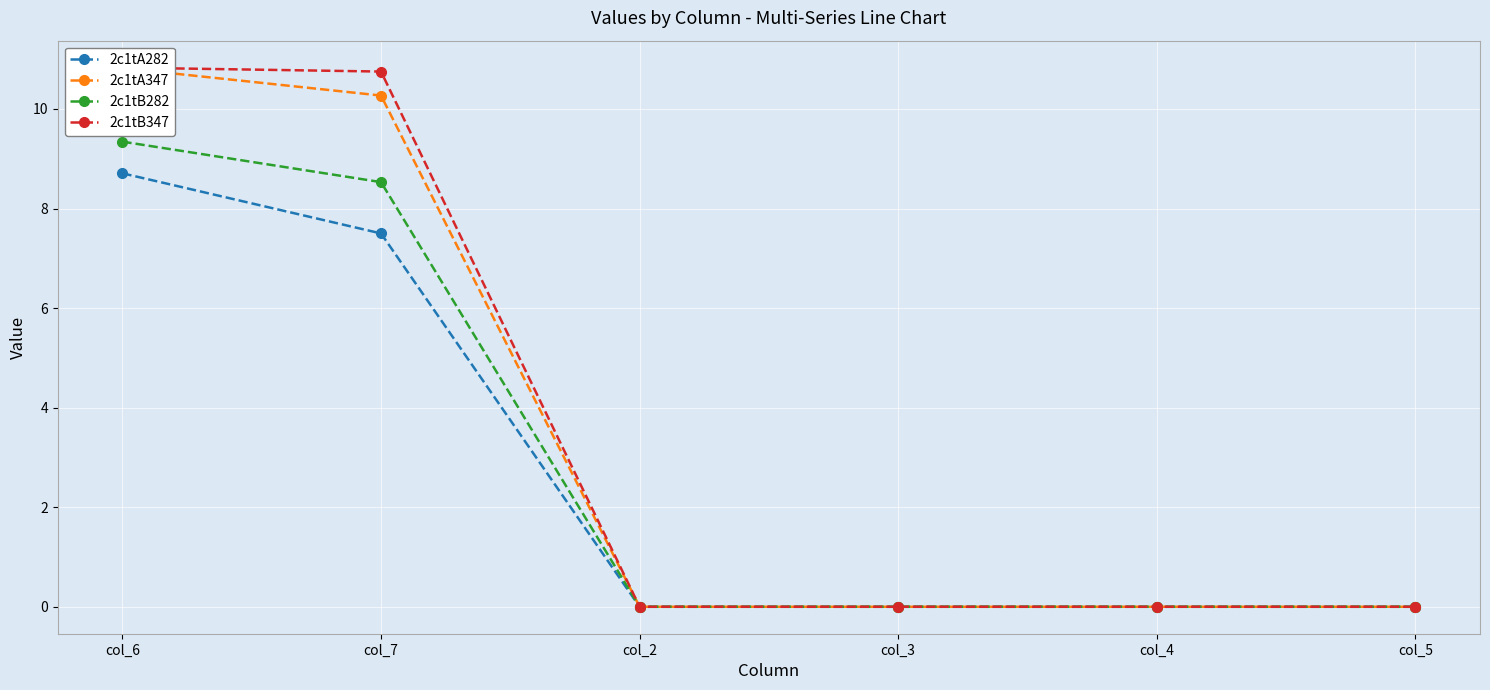

Reading left to right, extract all data points from this chart.

2c1tA282: col_6=8.7	col_7=7.5	col_2=0.0	col_3=0.0	col_4=0.0	col_5=0.0
2c1tA347: col_6=10.8	col_7=10.3	col_2=0.0	col_3=0.0	col_4=0.0	col_5=0.0
2c1tB282: col_6=9.3	col_7=8.5	col_2=0.0	col_3=0.0	col_4=0.0	col_5=0.0
2c1tB347: col_6=10.8	col_7=10.8	col_2=0.0	col_3=0.0	col_4=0.0	col_5=0.0